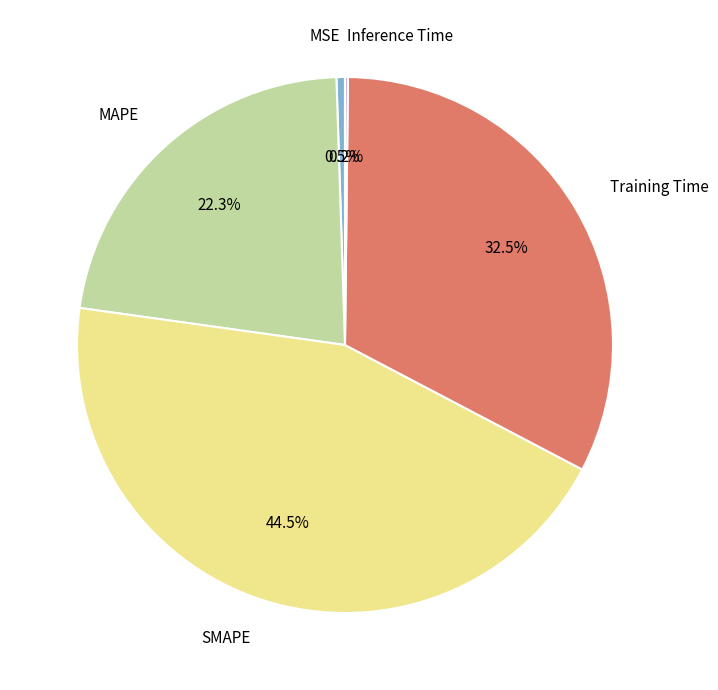

Is SMAPE the majority of the pie?

No